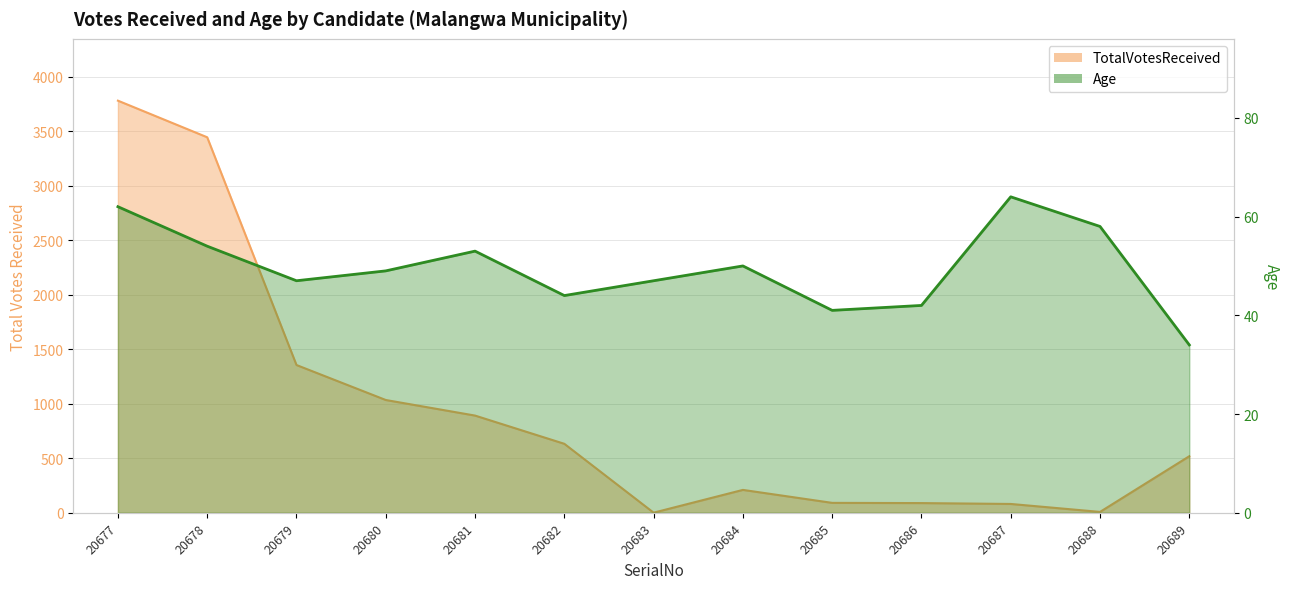

What are all the series names shown in the legend?

TotalVotesReceived, Age